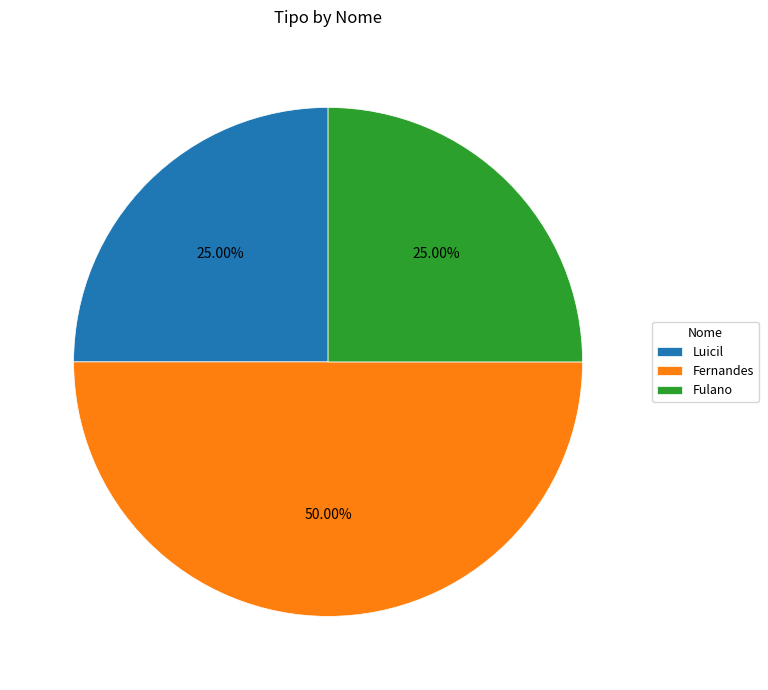

What percentage is NOT represented by Fernandes?

50.0%